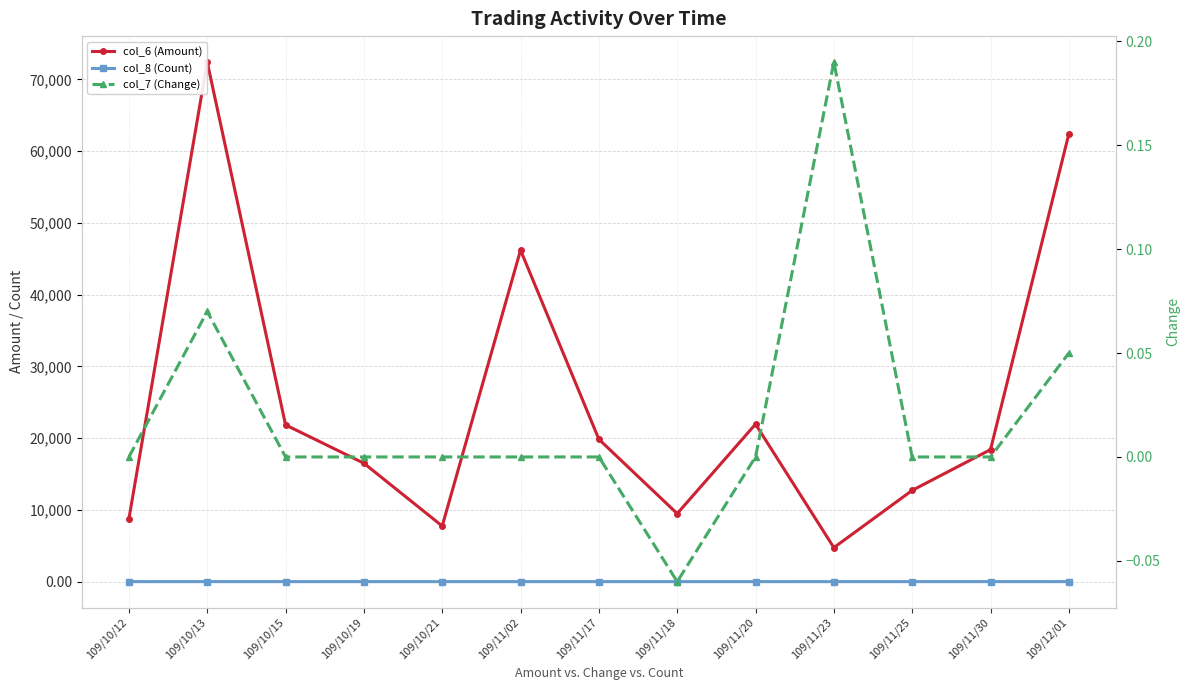

What is the label of the 1st point from the left?

109/10/12